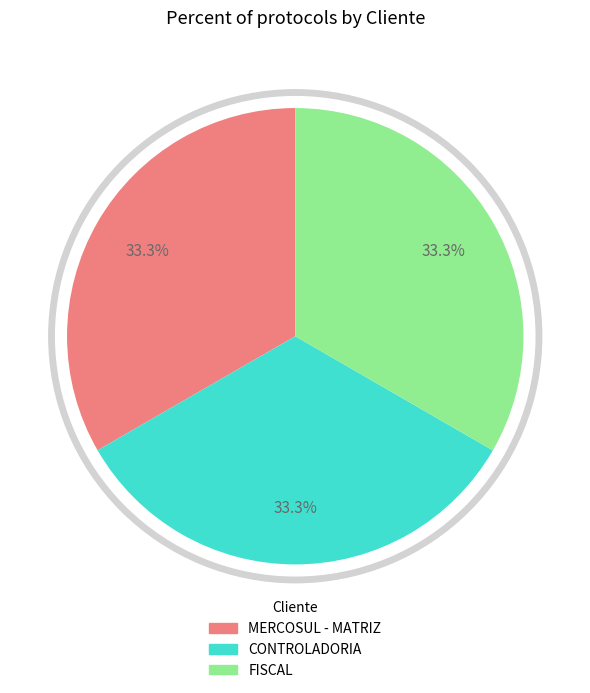

Count the number of slices in the pie.

3